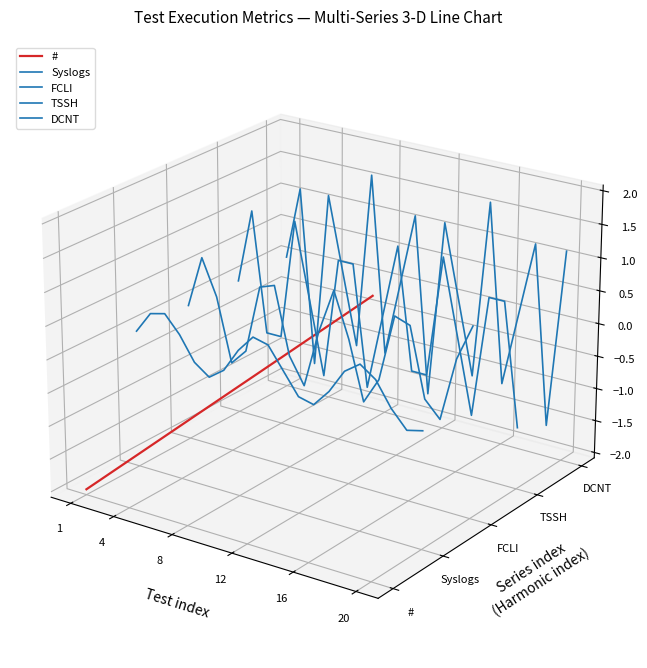

Which label corresponds to the smallest value in the chart?

1